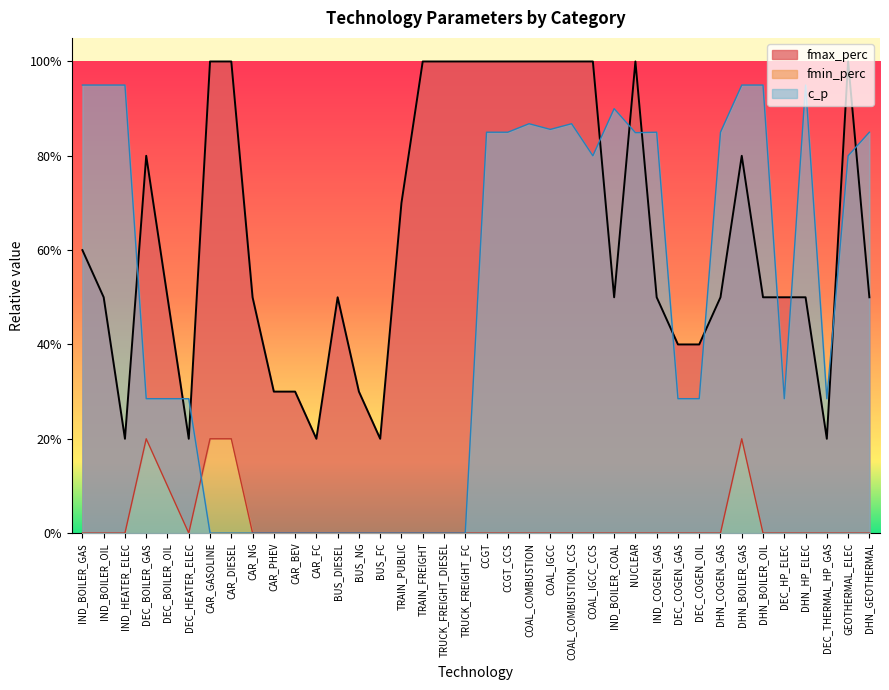

What is the difference between the highest and lowest values at DHN_BOILER_OIL?

0.9